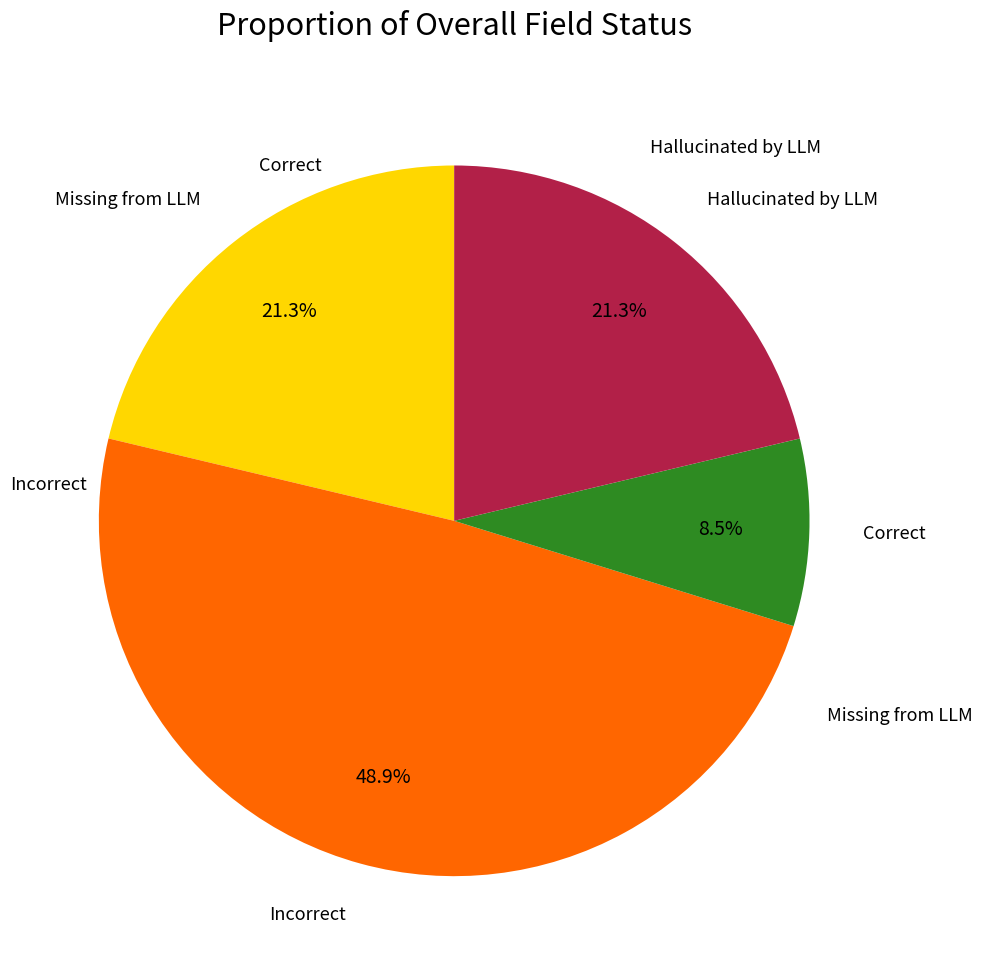

Is there a majority slice in this chart?

No